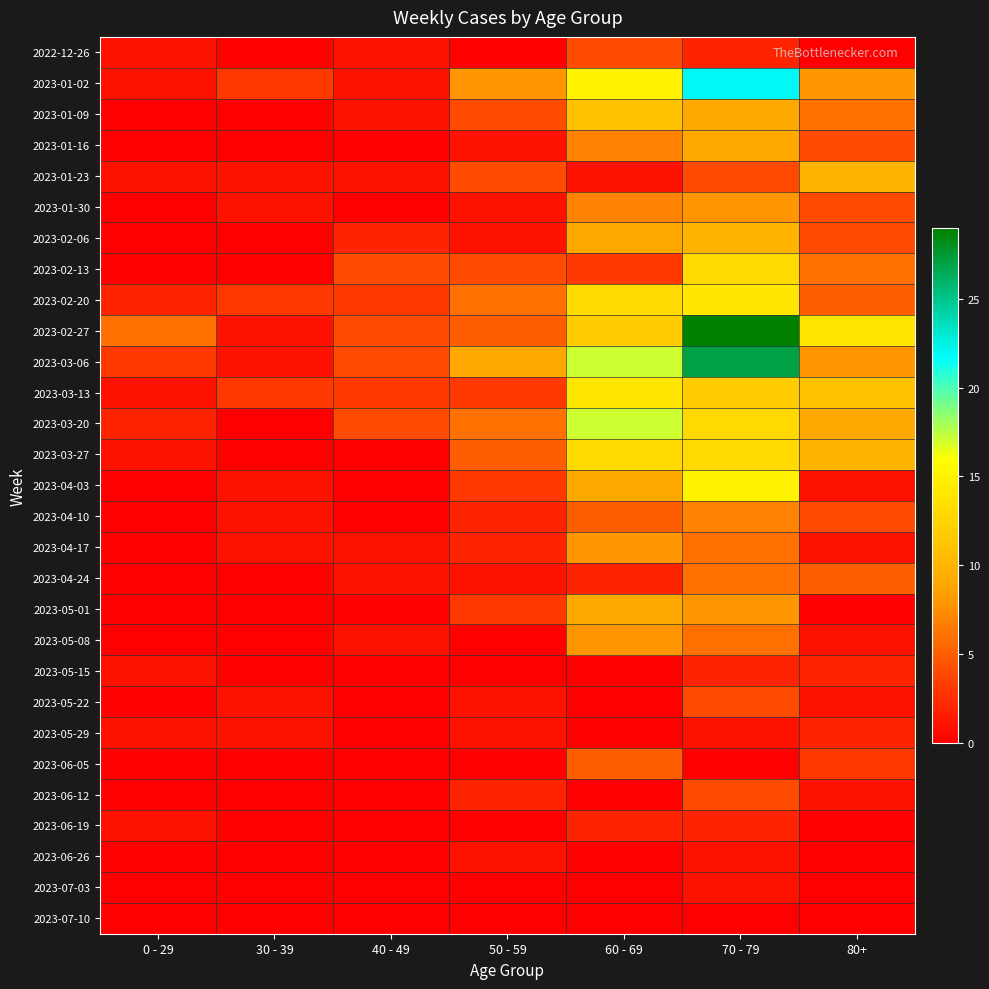

At how many categories does at least one series exceed 25?

1